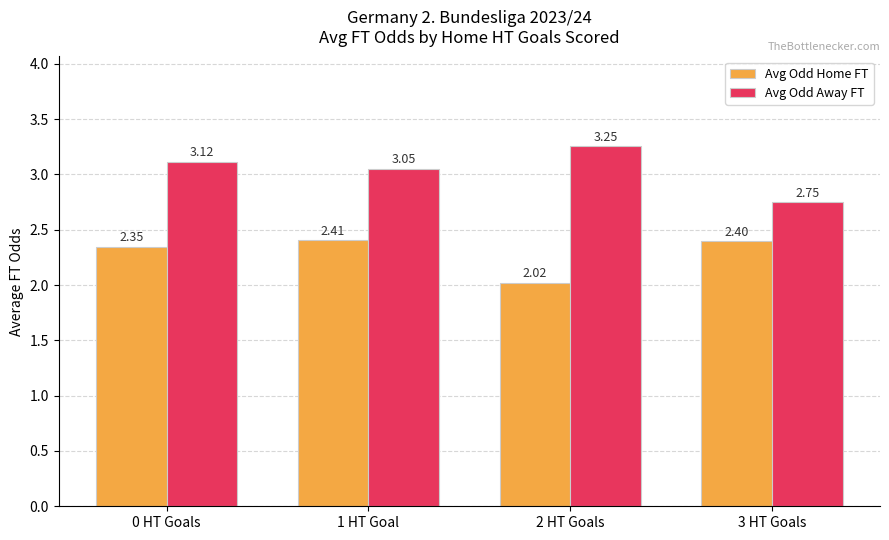

Which series has the largest range (max minus min)?

Avg Odd Away FT